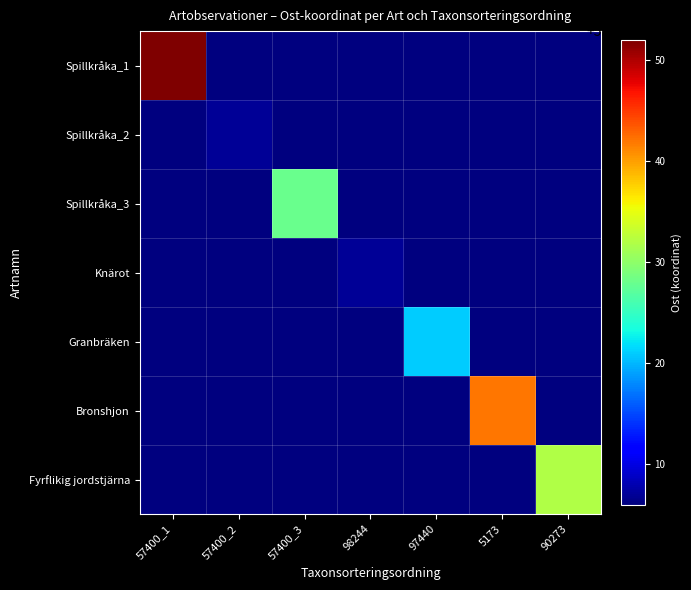

At which category is the sum across all series the highest?

57400_1